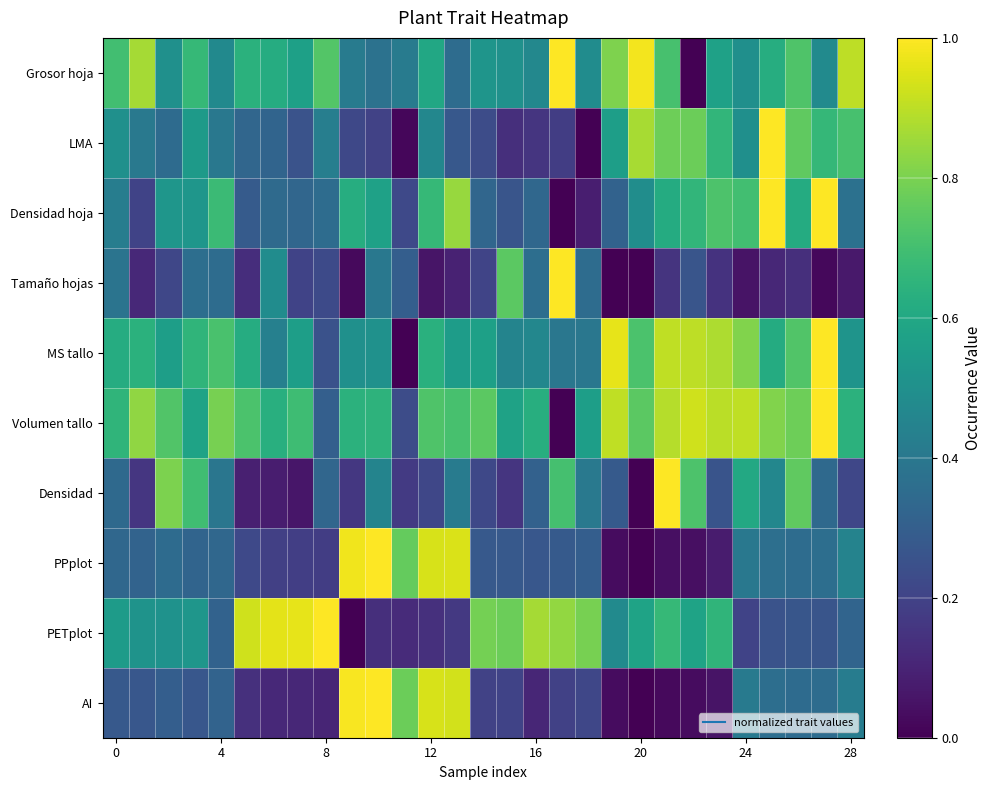

At which category is the sum across all series the highest?

21